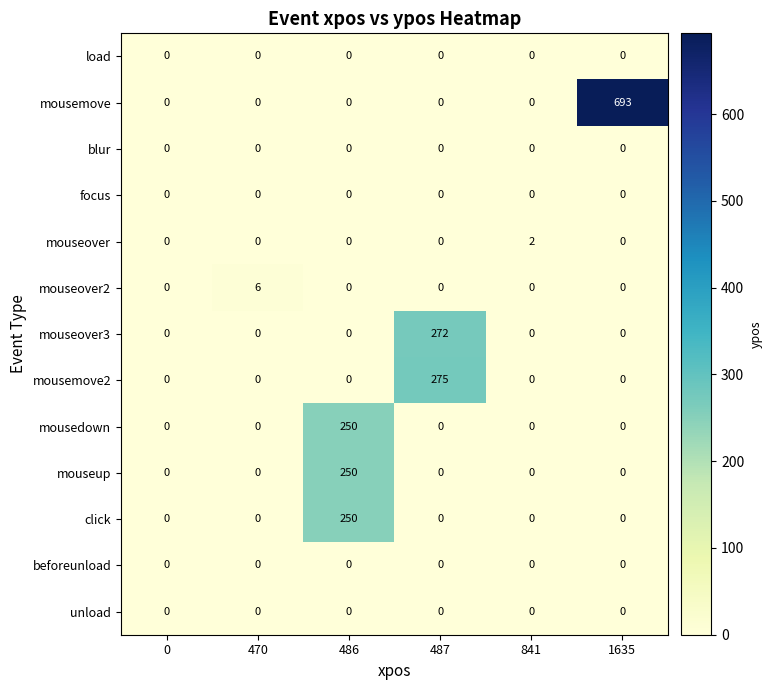

What is the difference between the maximum and minimum values in the mousemove2 series?

275